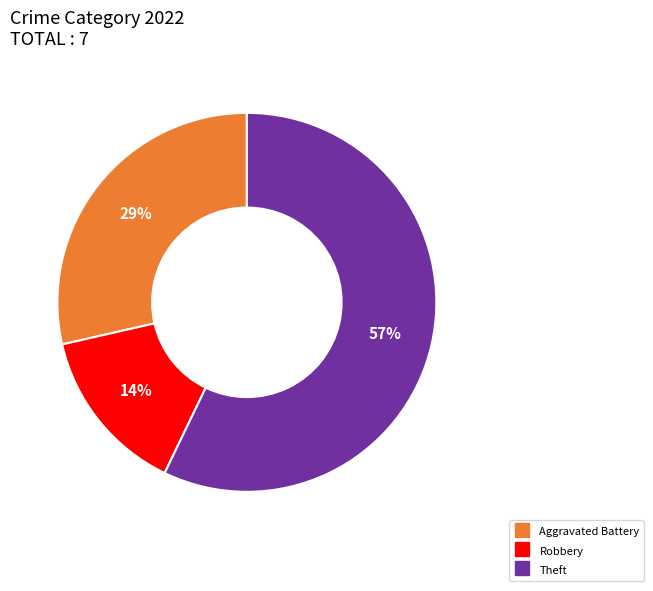

To the nearest percent, what is the difference between the largest and smallest slice percentages?

43%